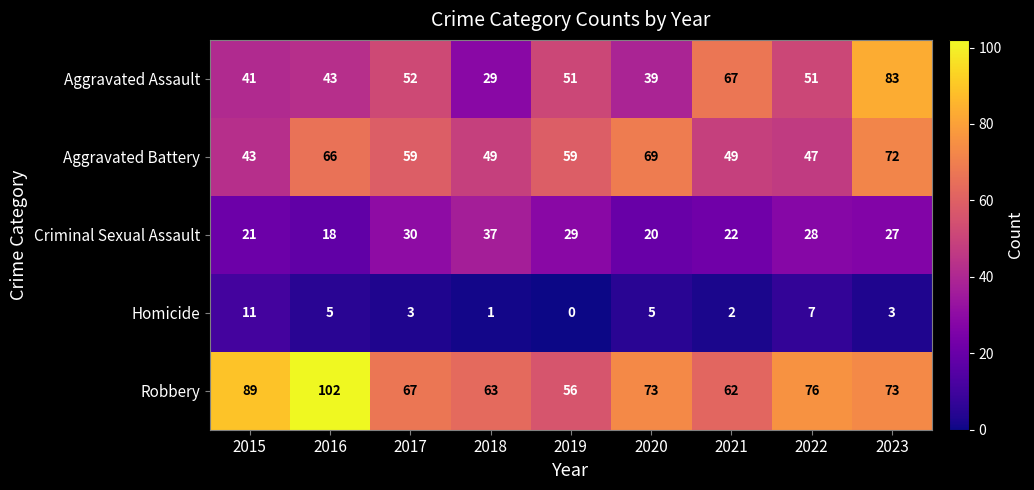

What is the maximum value for Robbery?

102